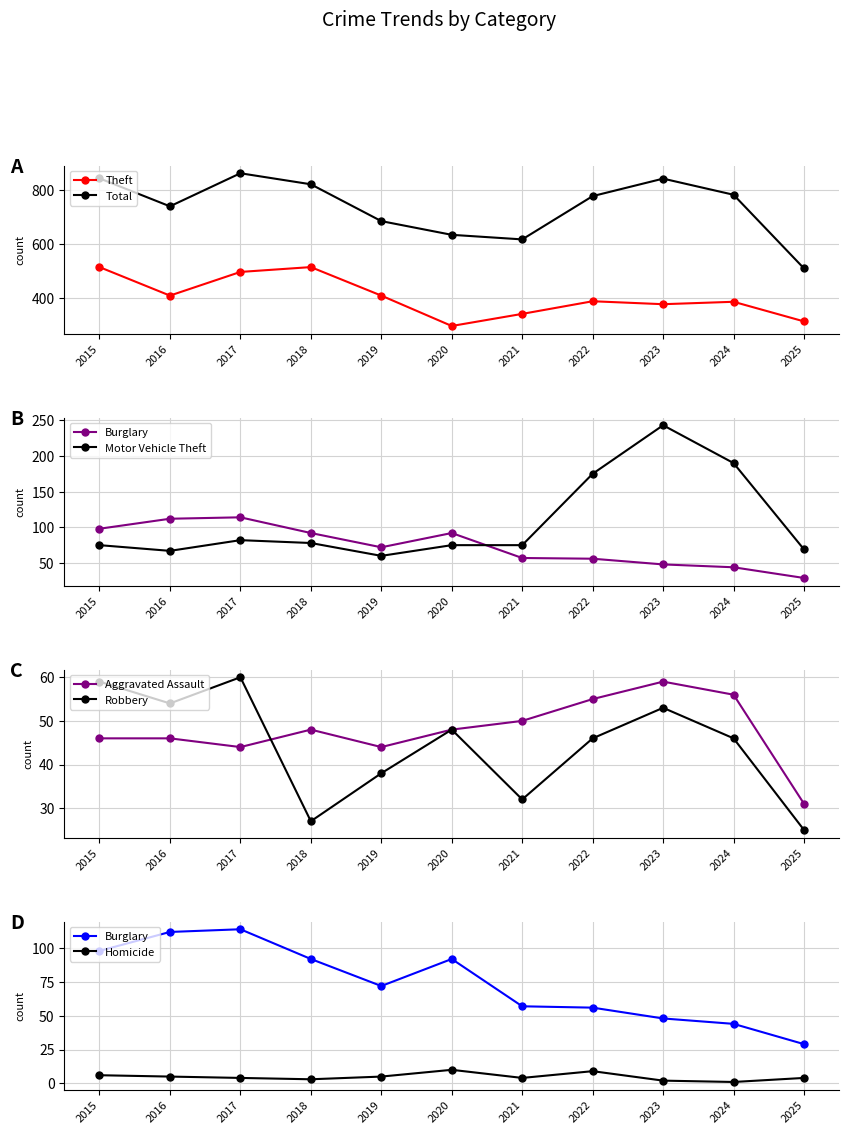

The value of Motor Vehicle Theft at 2025 is 69. True or false?

True